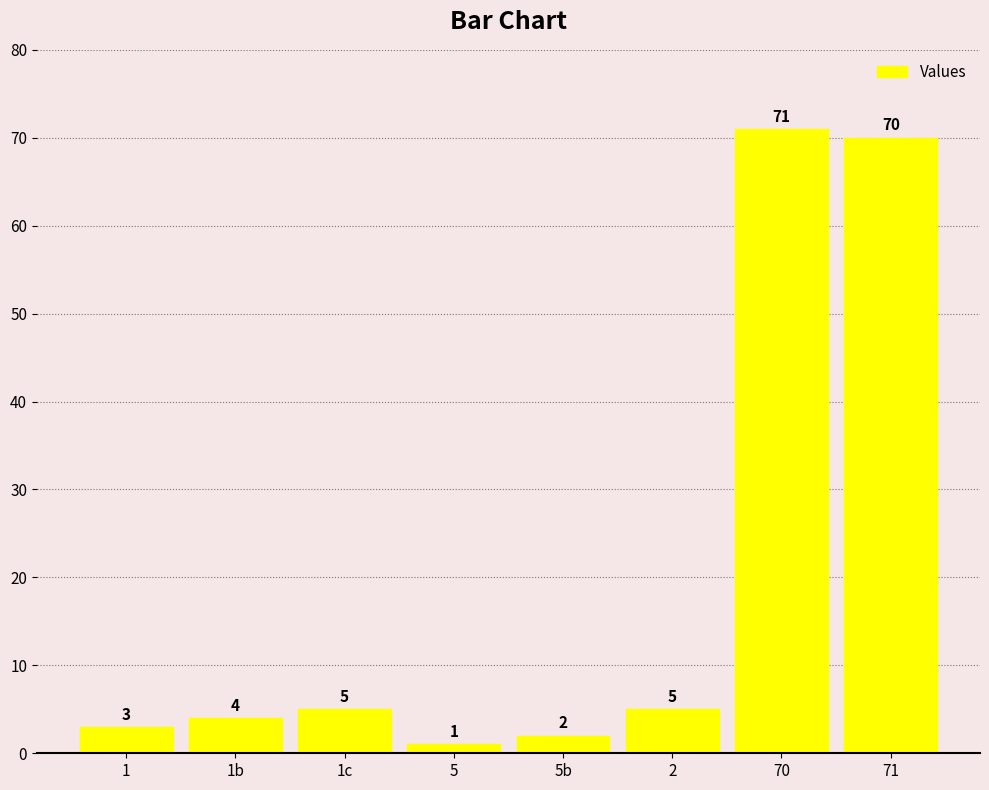

True or false: the data shows 1 at 1b.

False